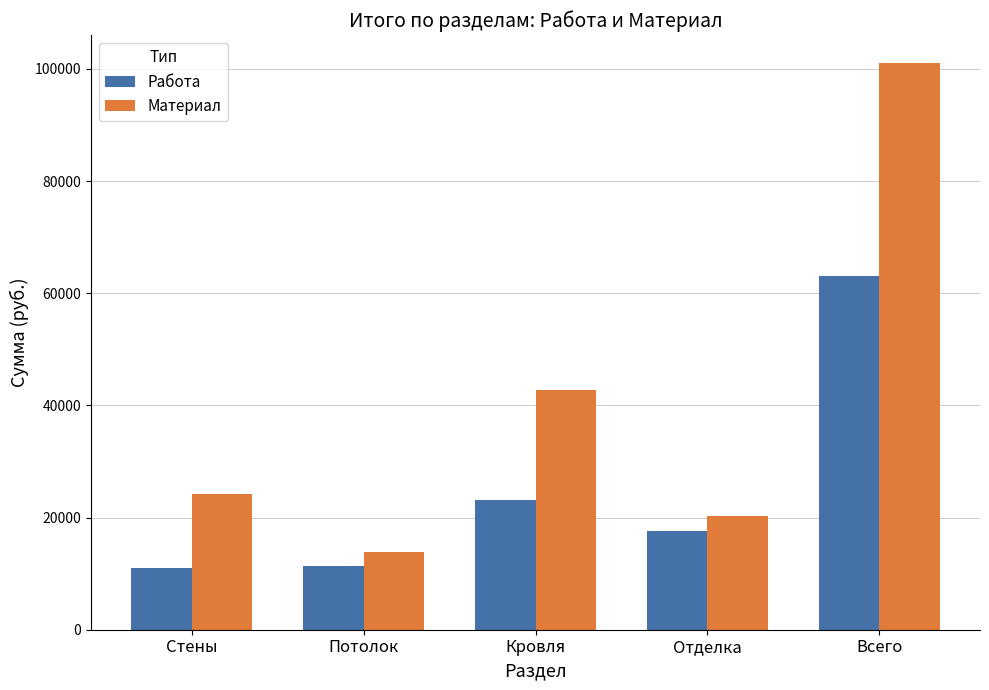

What is the difference between the Работа values at Всего and Кровля?

39900.0